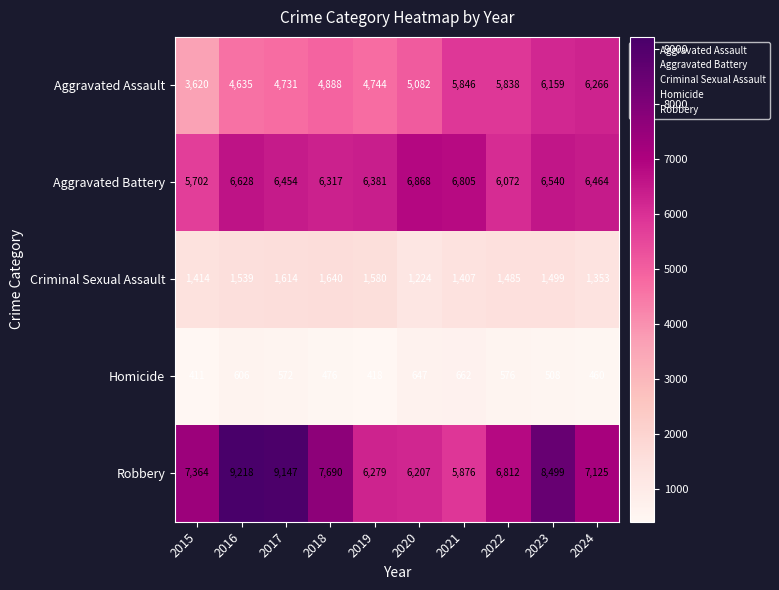

What is the greatest value displayed?

9218